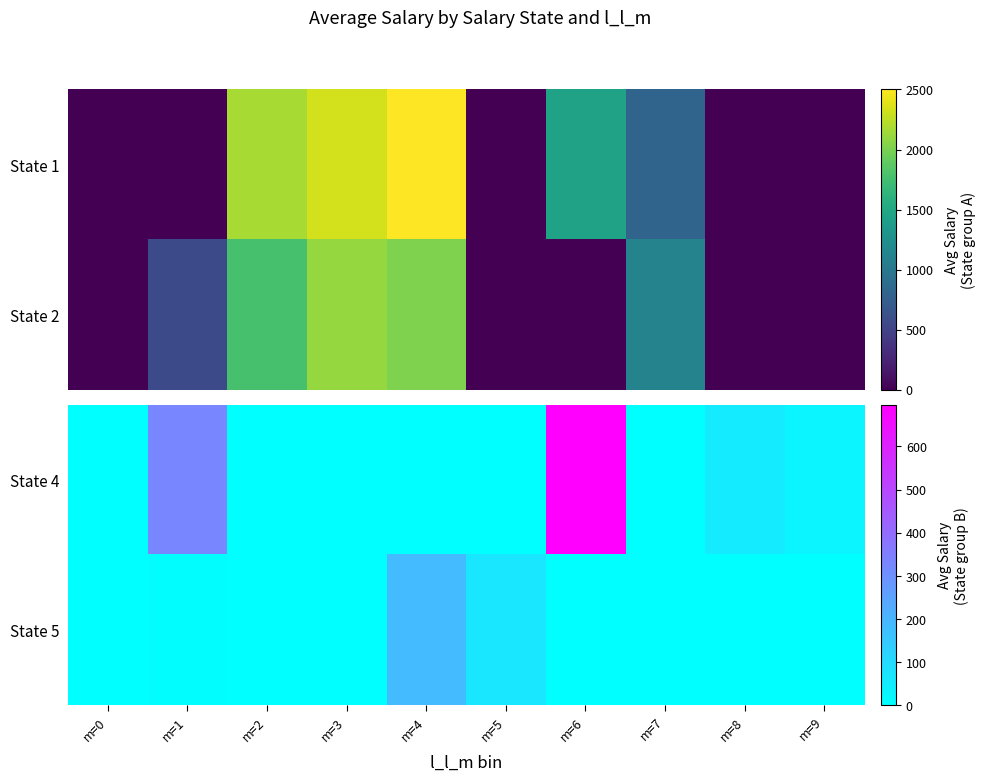

At which label is State 4 closest to 348?

m=1